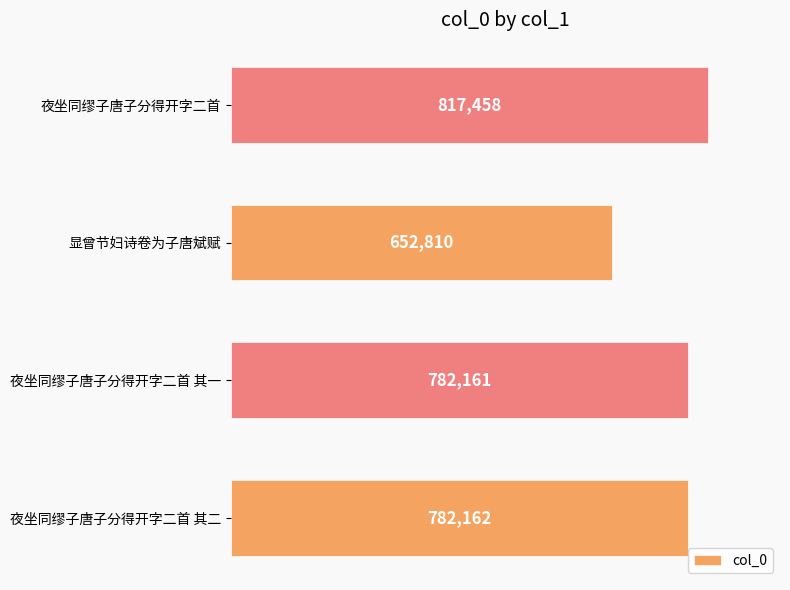

What is the average value?

758648